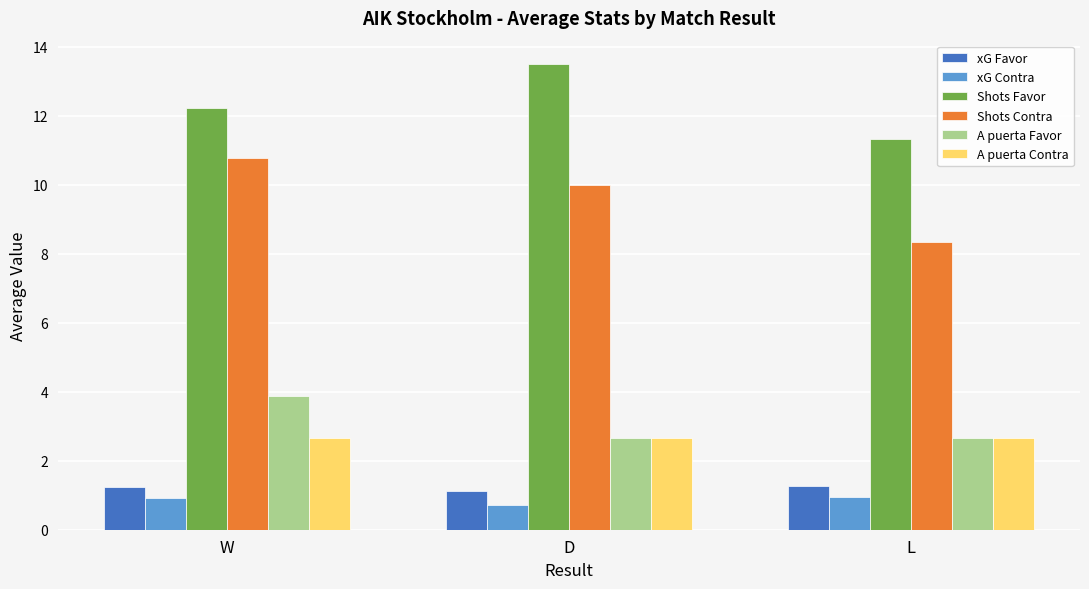

The Shots Contra series shows 5.7 at D. True or false?

False